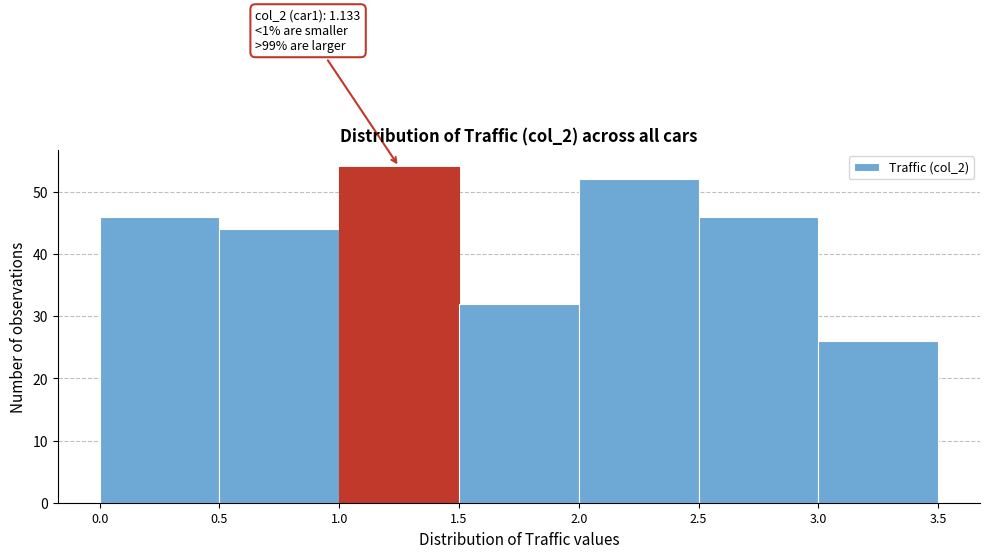

Which range on the x-axis has the tallest bar?

1.0 to 1.5